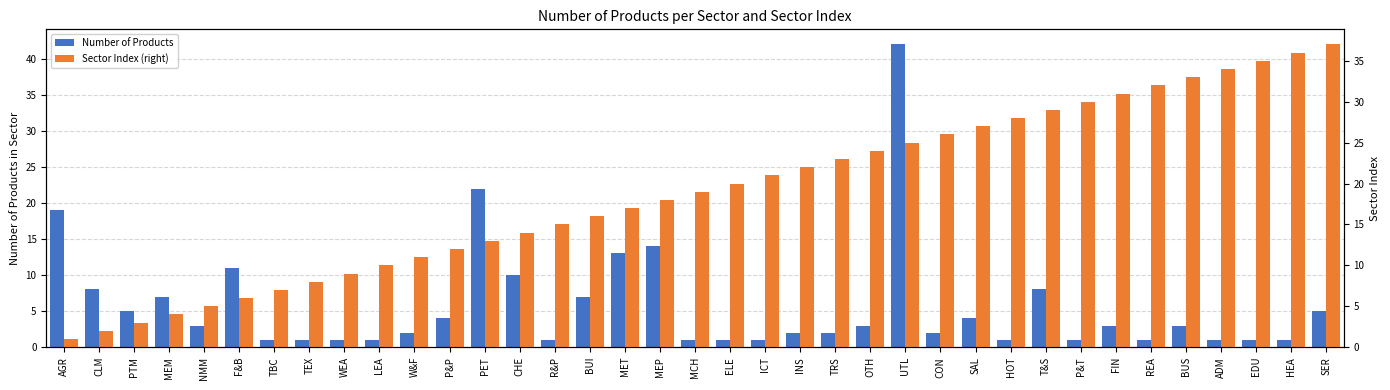

Is it true that Number of Products equals 1 at ELE?

True